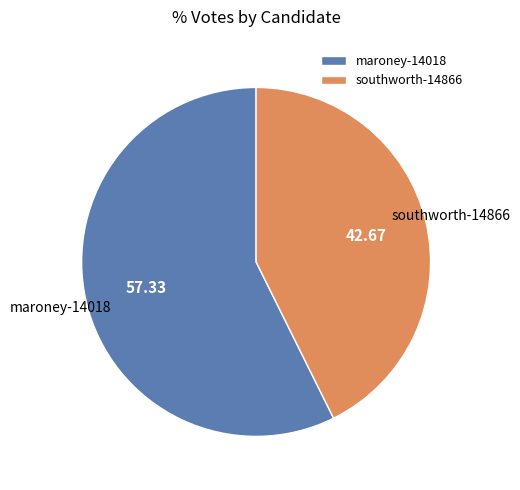

Which has a higher value, maroney-14018 or southworth-14866?

maroney-14018